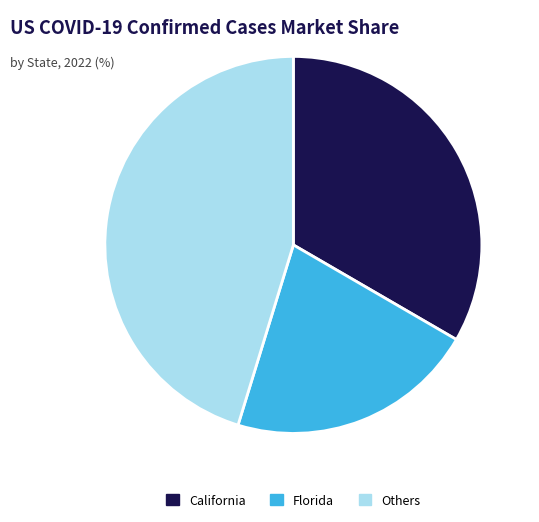

What is the smallest slice in the pie chart?

Florida